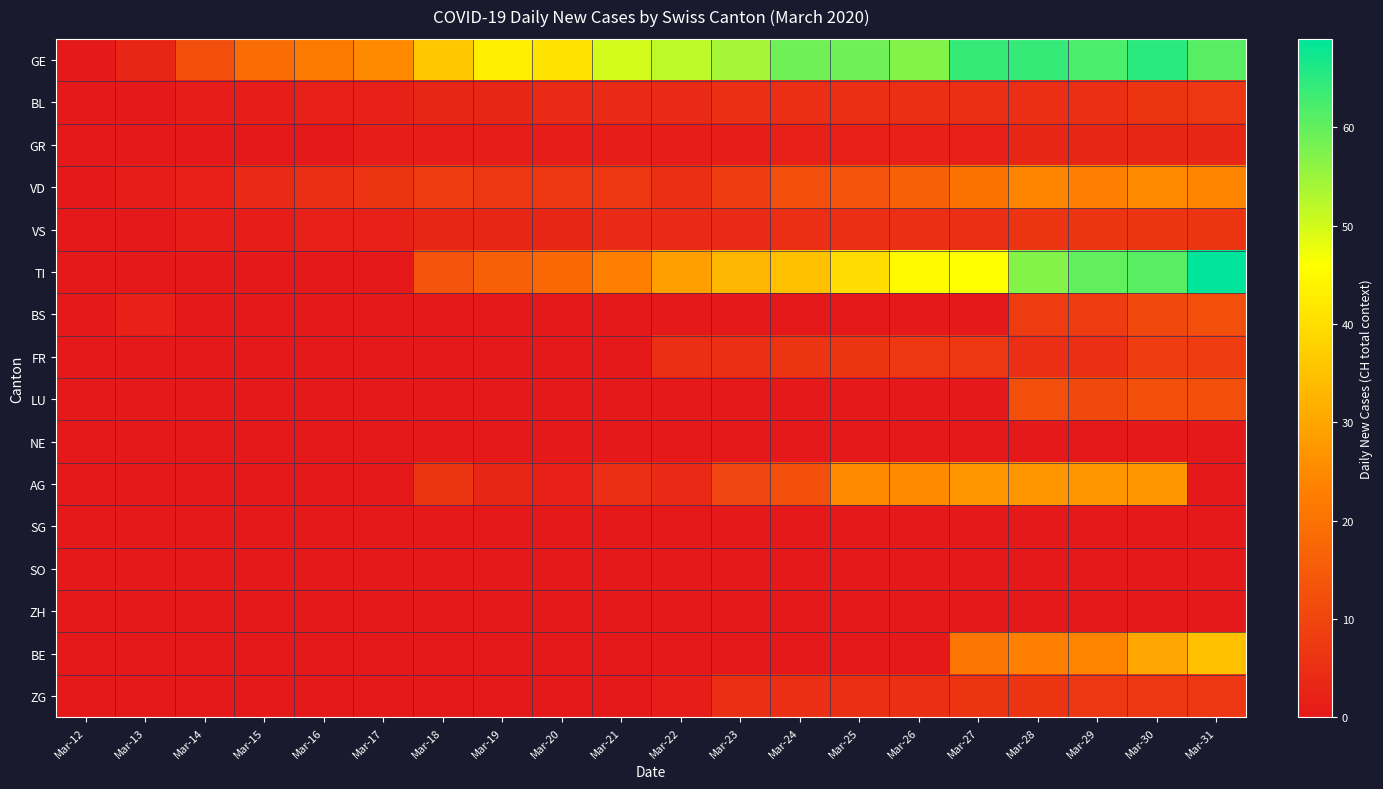

Which has a higher value, Mar-29 or Mar-16?

Mar-29